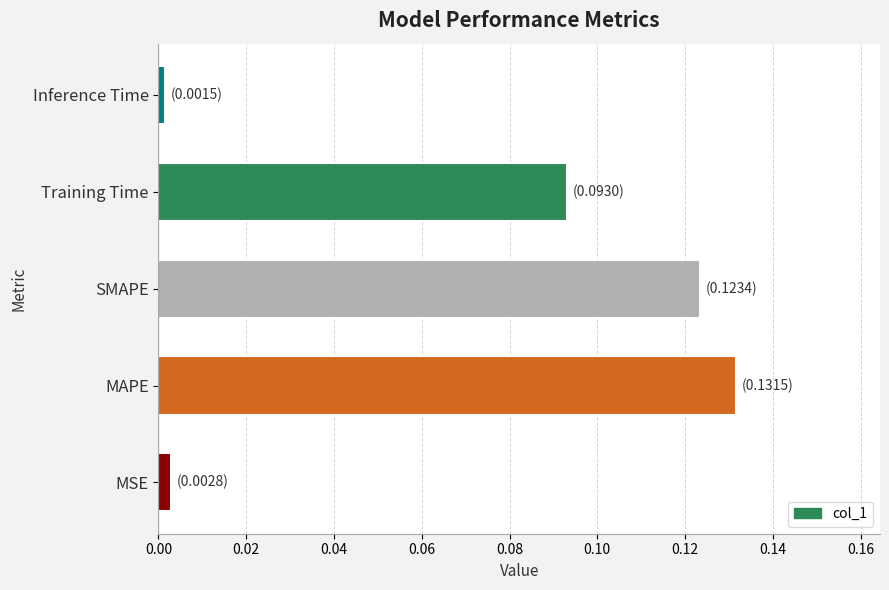

Between MSE and MAPE, which is larger?

MAPE